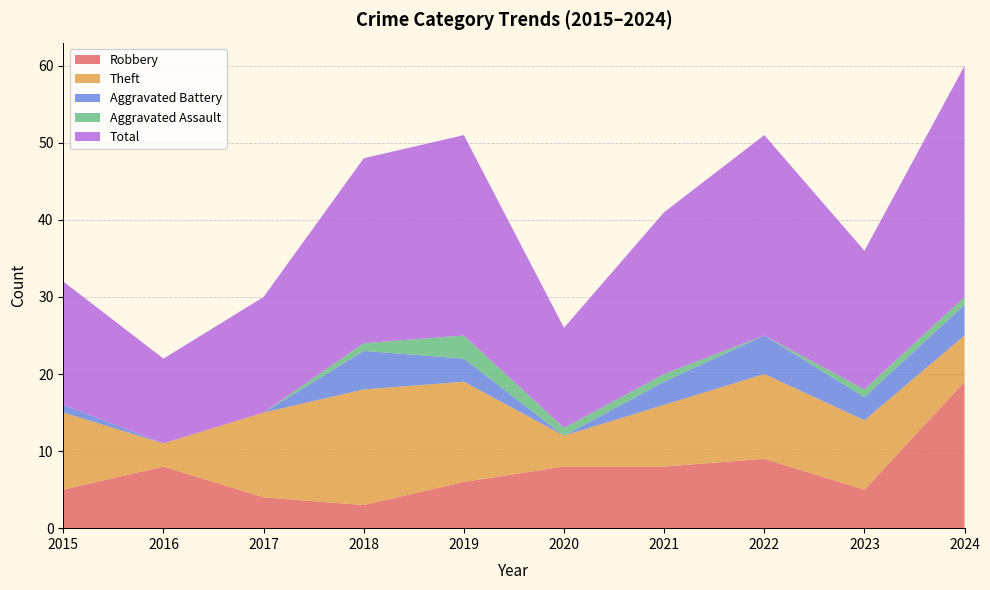

Reading left to right, what are all the values shown in this chart?

Robbery: 2015=5	2016=8	2017=4	2018=3	2019=6	2020=8	2021=8	2022=9	2023=5	2024=19
Theft: 2015=10	2016=3	2017=11	2018=15	2019=13	2020=4	2021=8	2022=11	2023=9	2024=6
Aggravated Battery: 2015=1	2016=0	2017=0	2018=5	2019=3	2020=0	2021=3	2022=5	2023=3	2024=4
Aggravated Assault: 2015=0	2016=0	2017=0	2018=1	2019=3	2020=1	2021=1	2022=0	2023=1	2024=1
Total: 2015=16	2016=11	2017=15	2018=24	2019=26	2020=13	2021=21	2022=26	2023=18	2024=30